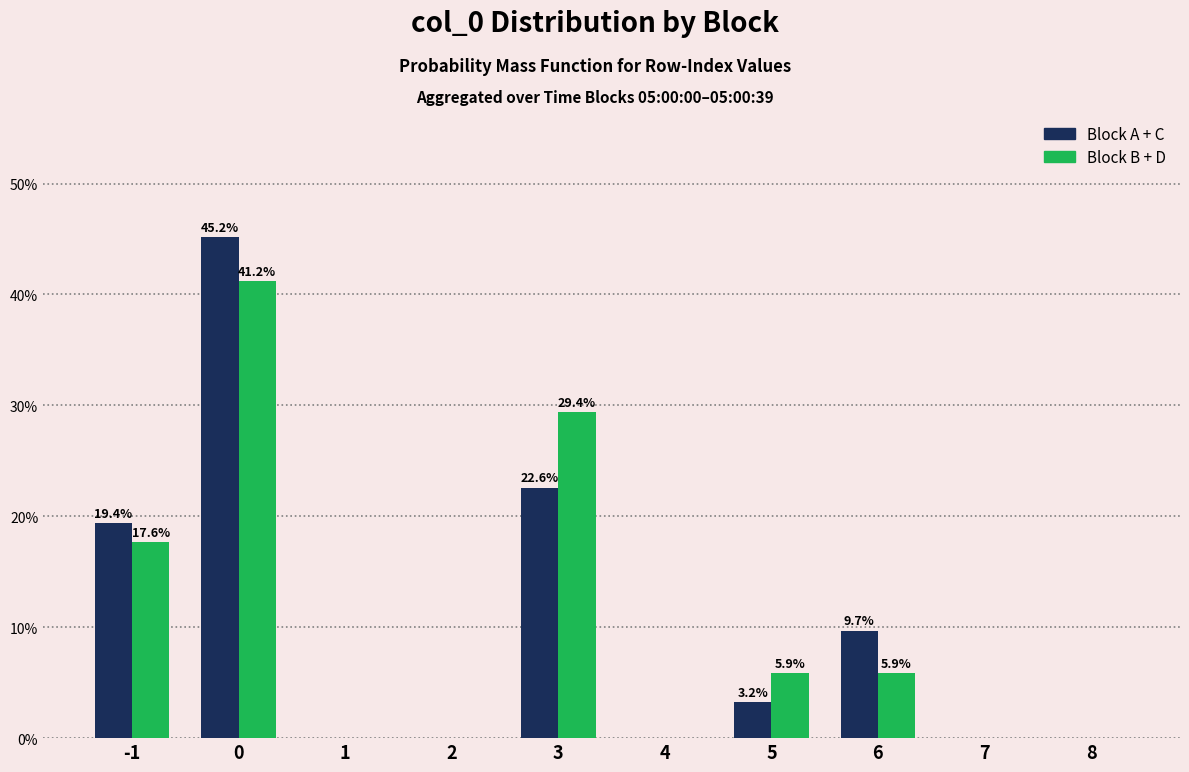

Reading right to left, list all the values displayed in this chart.

Block A + C: 8=0.0	7=0.0	6=9.7	5=3.2	4=0.0	3=22.6	2=0.0	1=0.0	0=45.2	-1=19.4
Block B + D: 8=0.0	7=0.0	6=5.9	5=5.9	4=0.0	3=29.4	2=0.0	1=0.0	0=41.2	-1=17.6